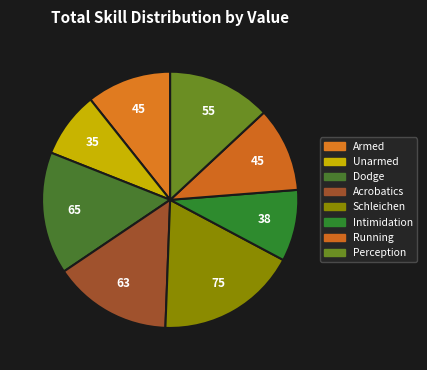

Count the number of slices in the pie.

8